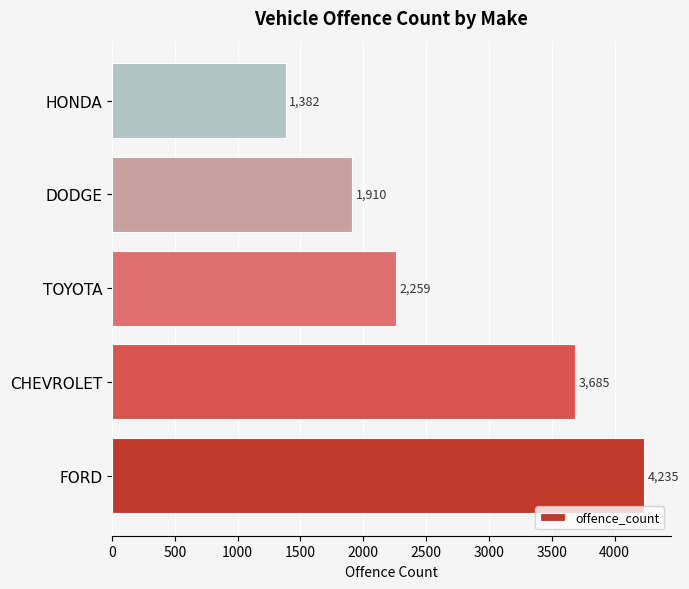

Rank the categories by value from lowest to highest.

HONDA, DODGE, TOYOTA, CHEVROLET, FORD